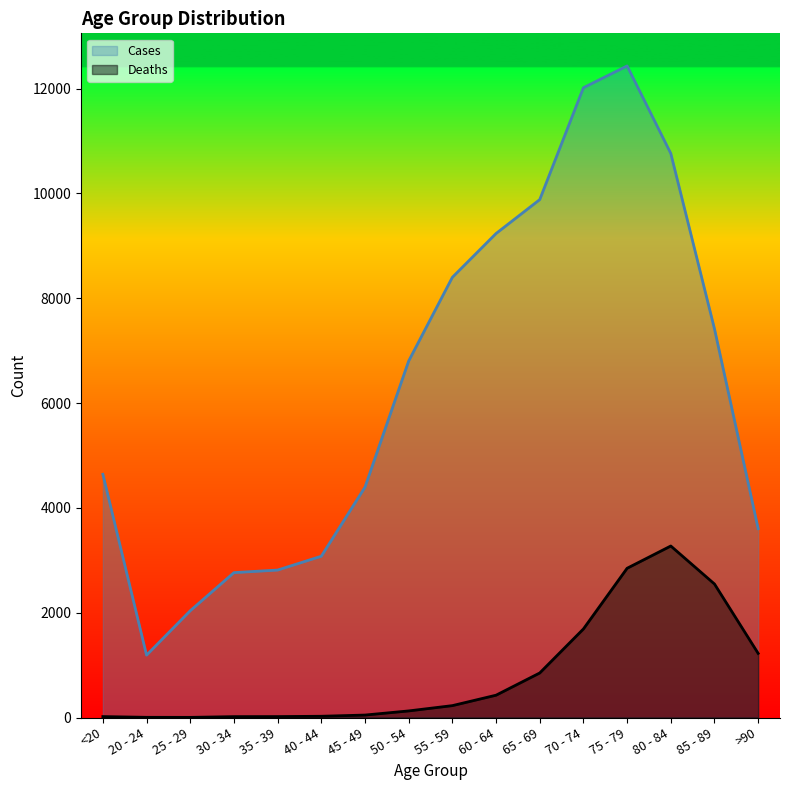

Read the Deaths value at 60 - 64, to the nearest 100.

400